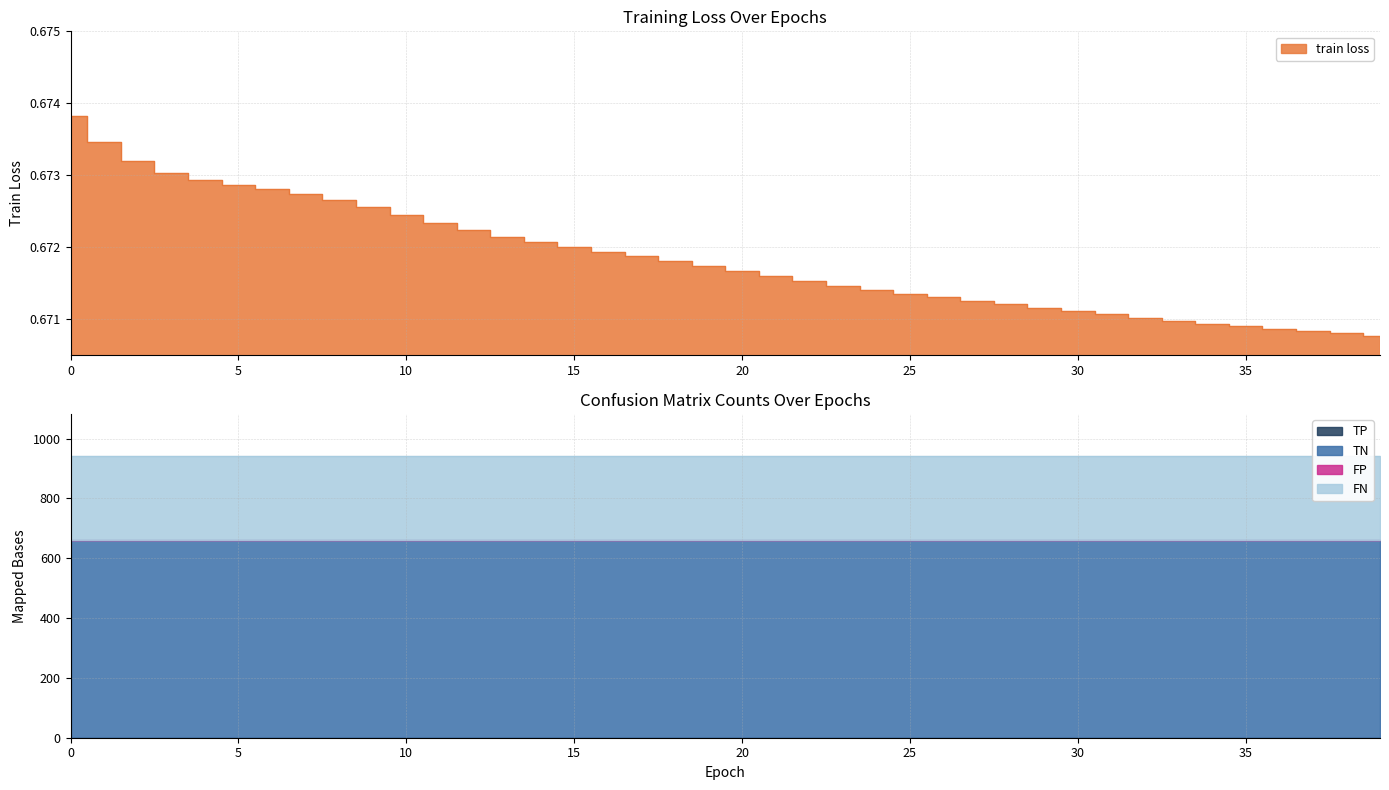

Is it true that TN equals 660.0 at 10?

True